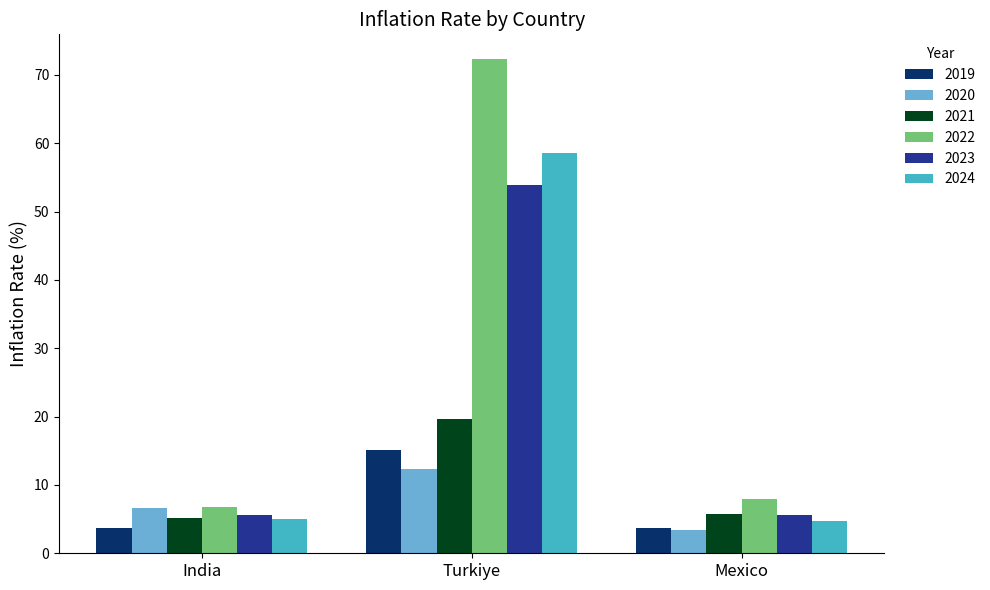

What is the lowest value of the 2022 series?

6.7